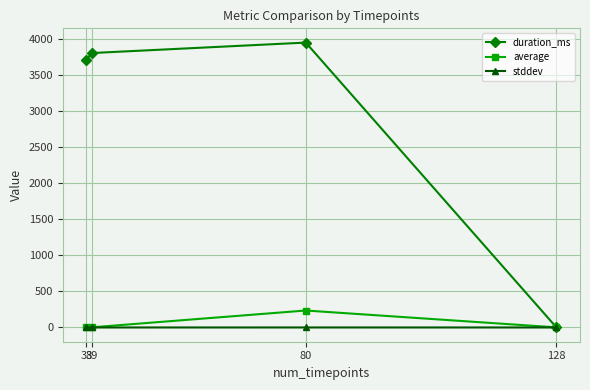

What is the approximate value of duration_ms at 39?

3802.0